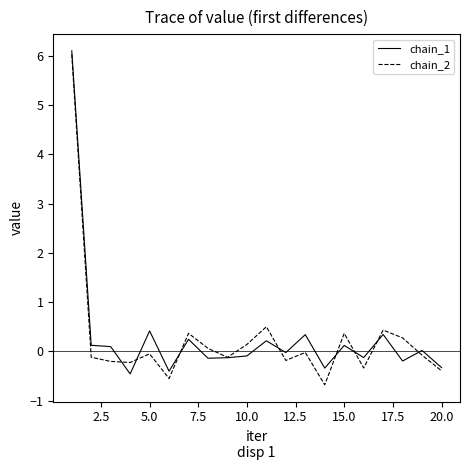

What is the maximum value shown in the chart?

6.1